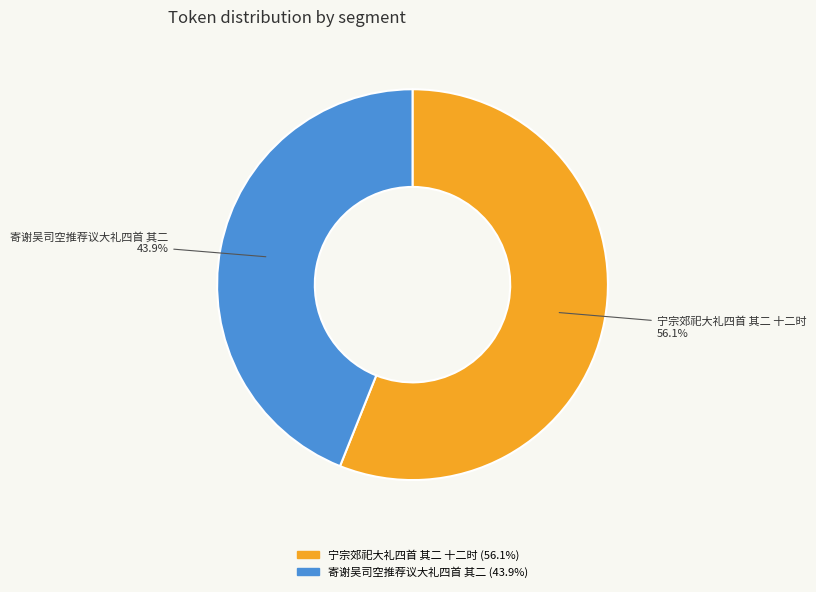

How many slices are in this pie chart?

2